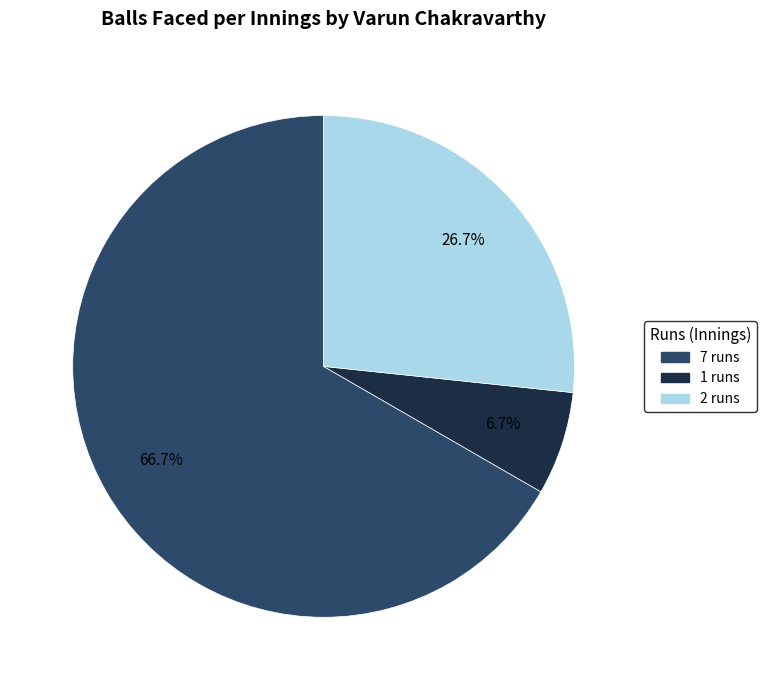

How much of the chart is everything except 2?

73.3%